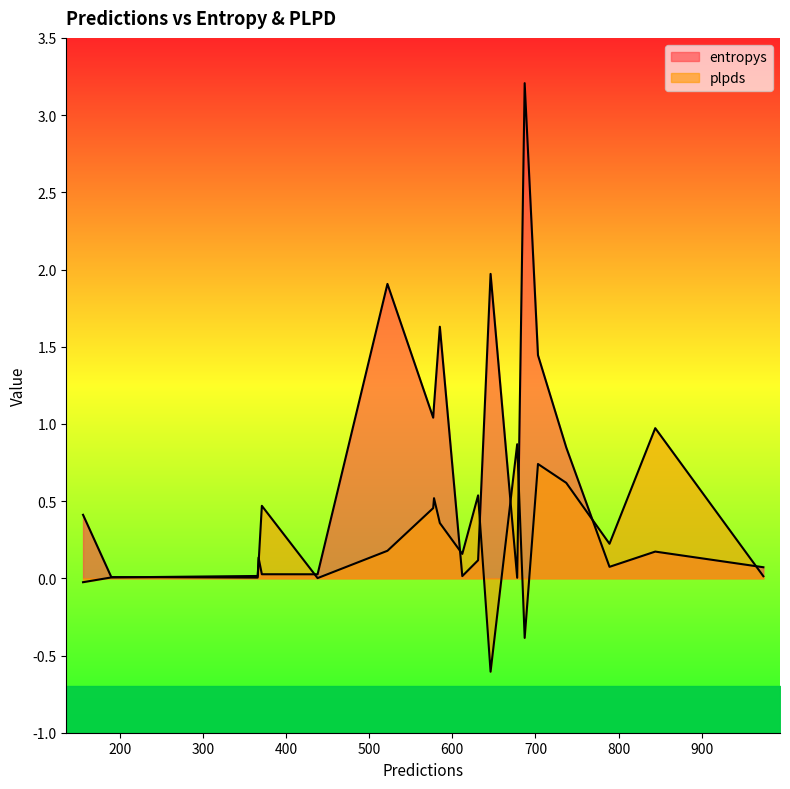

What are all the series names shown in the legend?

entropys, plpds